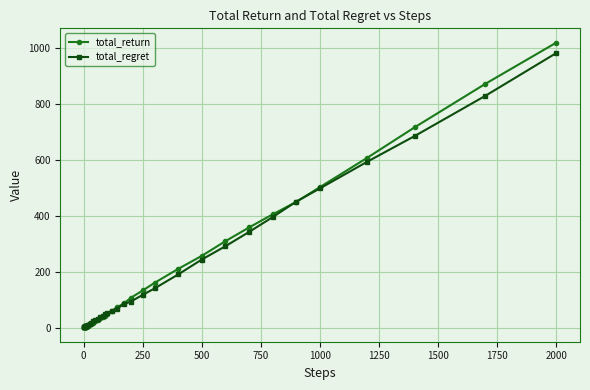

What is the greatest value displayed?

1018.6